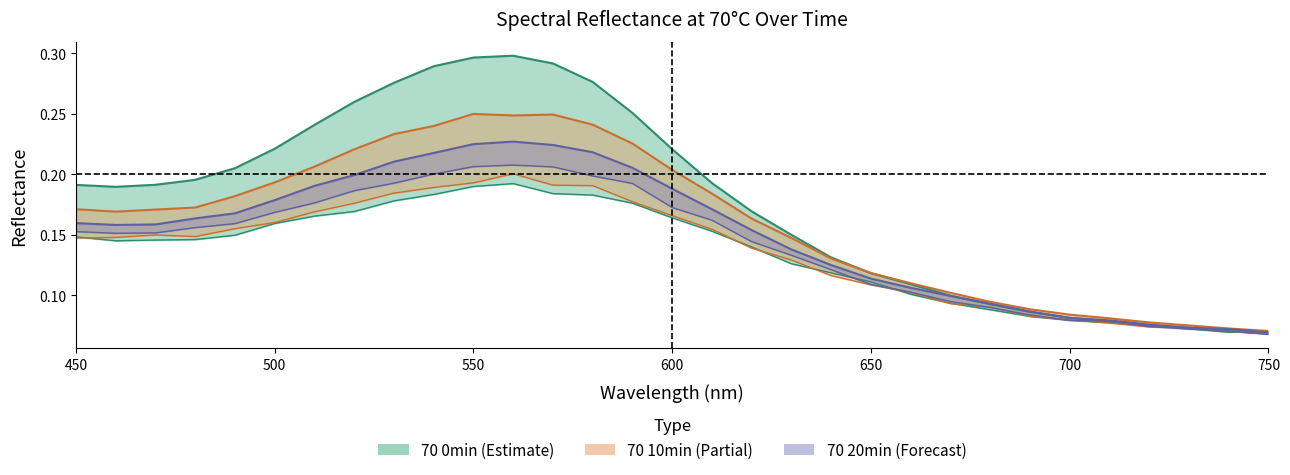

Which series has the largest total across all categories?

70 0min